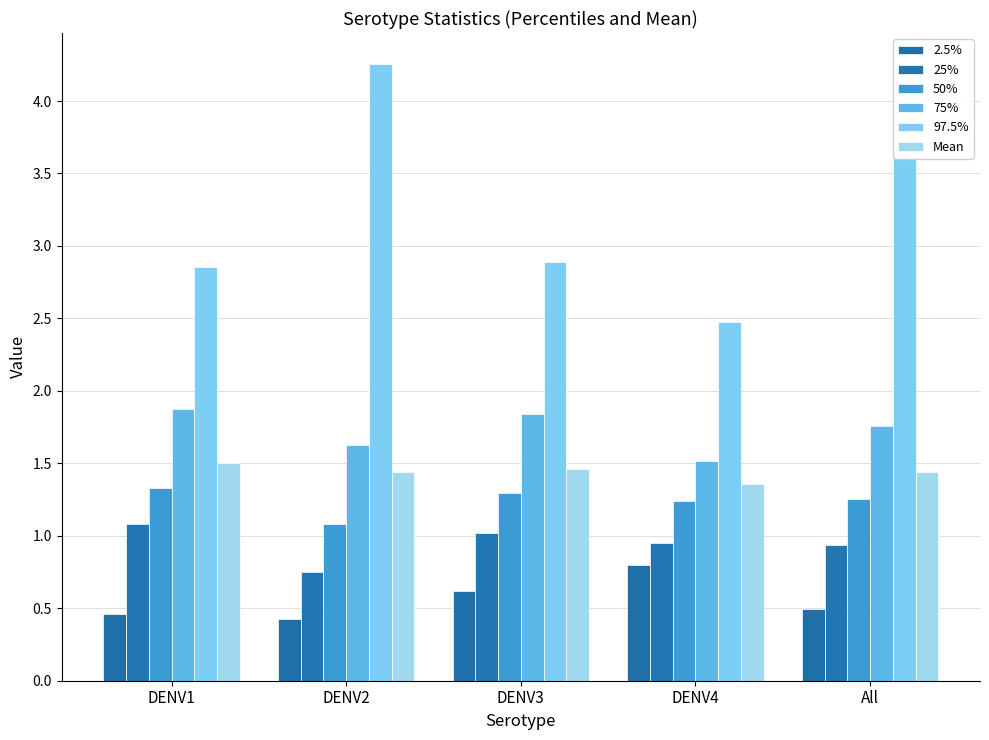

At which label is Mean closest to 1?

DENV4